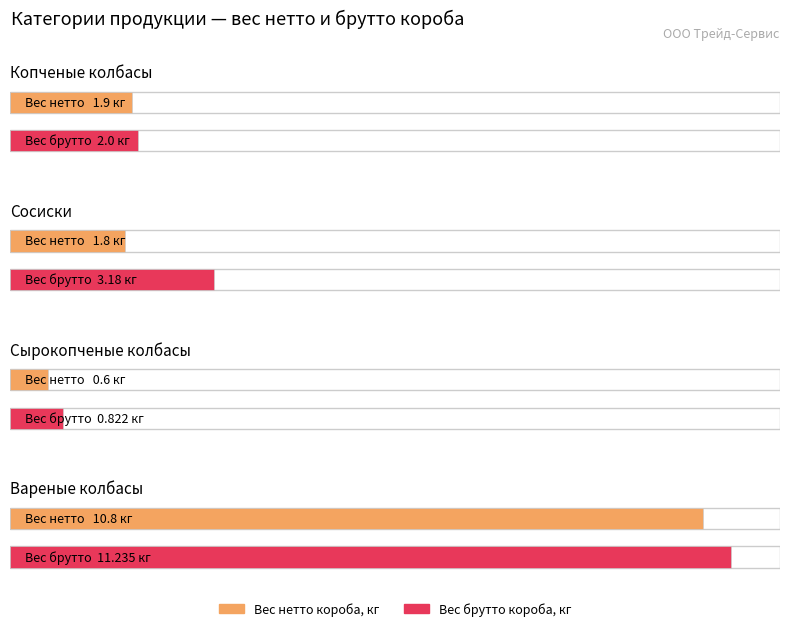

How many groups of bars are there?

4